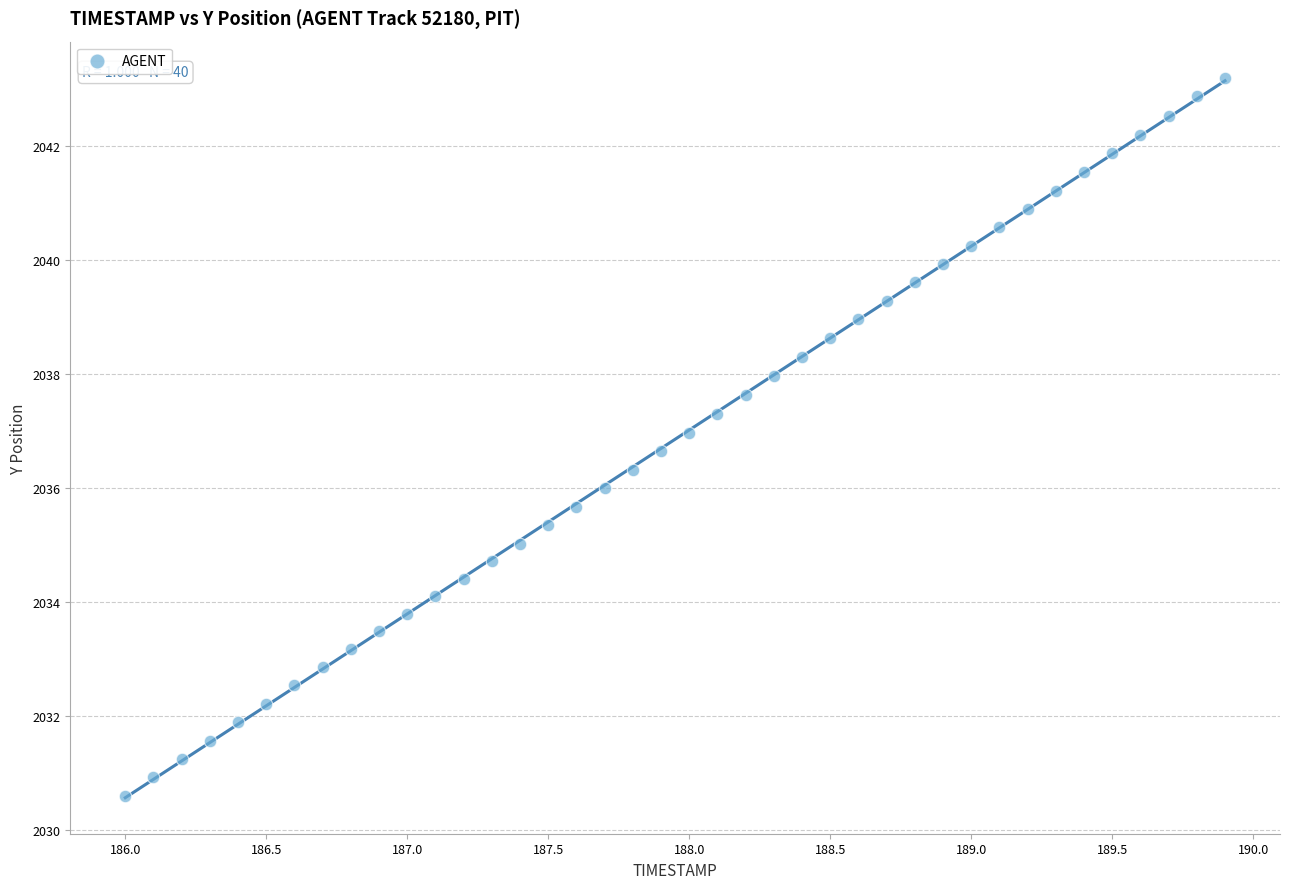

What is the range of Y values (max minus min)?

12.6